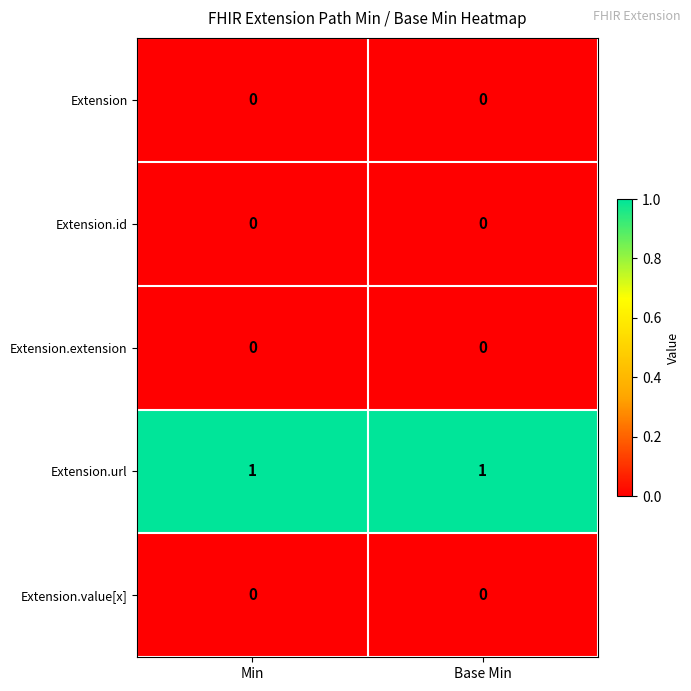

Which series has the largest total across all categories?

Extension.url